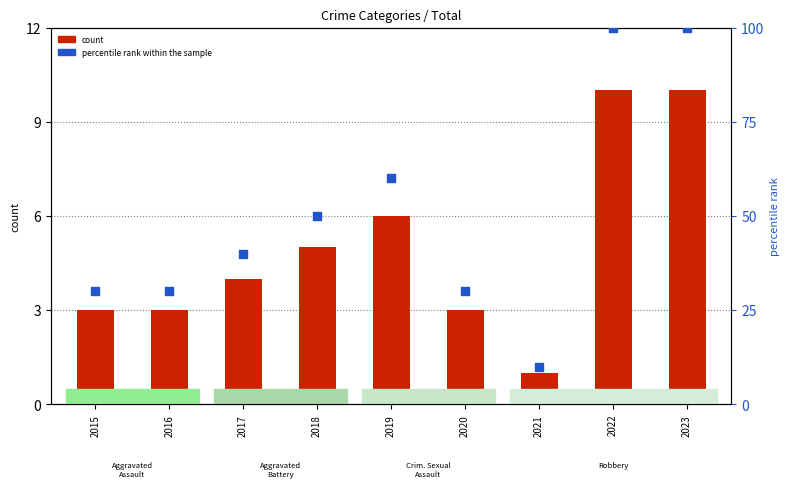

Which series has the largest total across all categories?

percentile rank within the sample